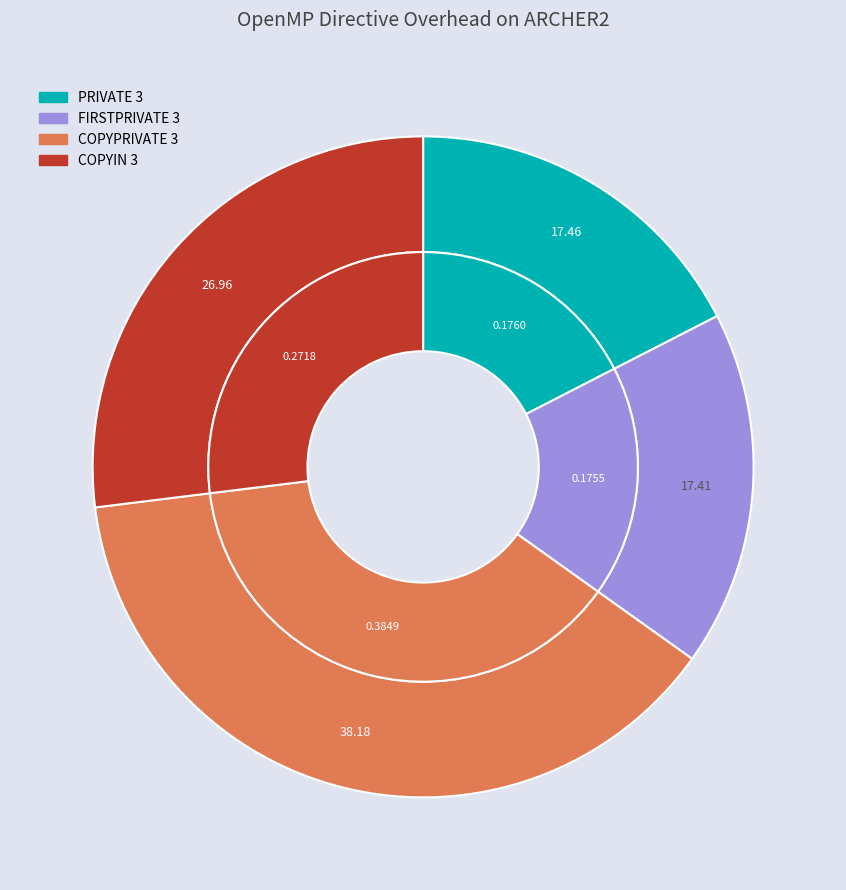

How many slices are in this pie chart?

4